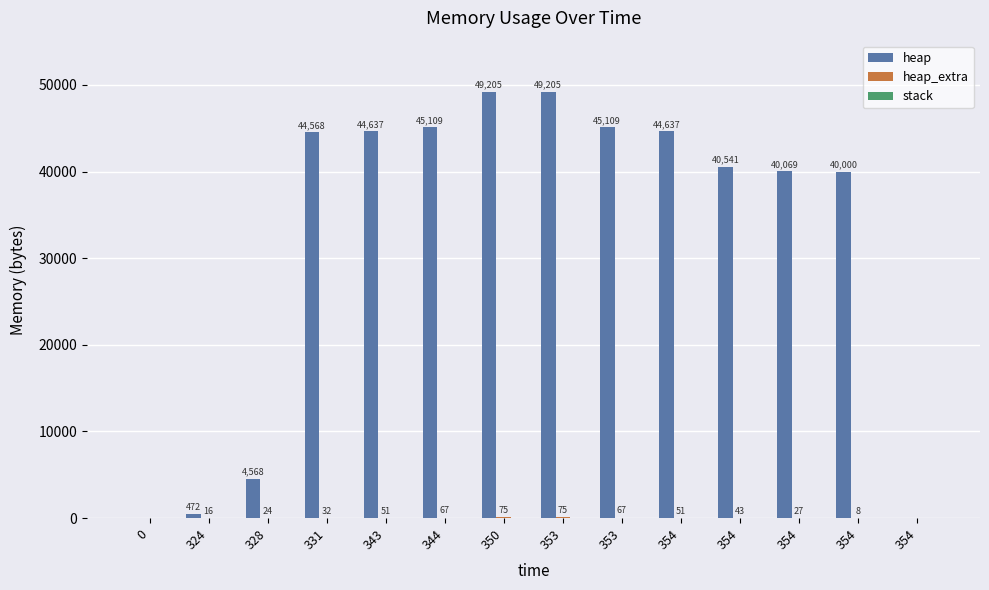

True or false: heap has a value of 29140 at 0.

False